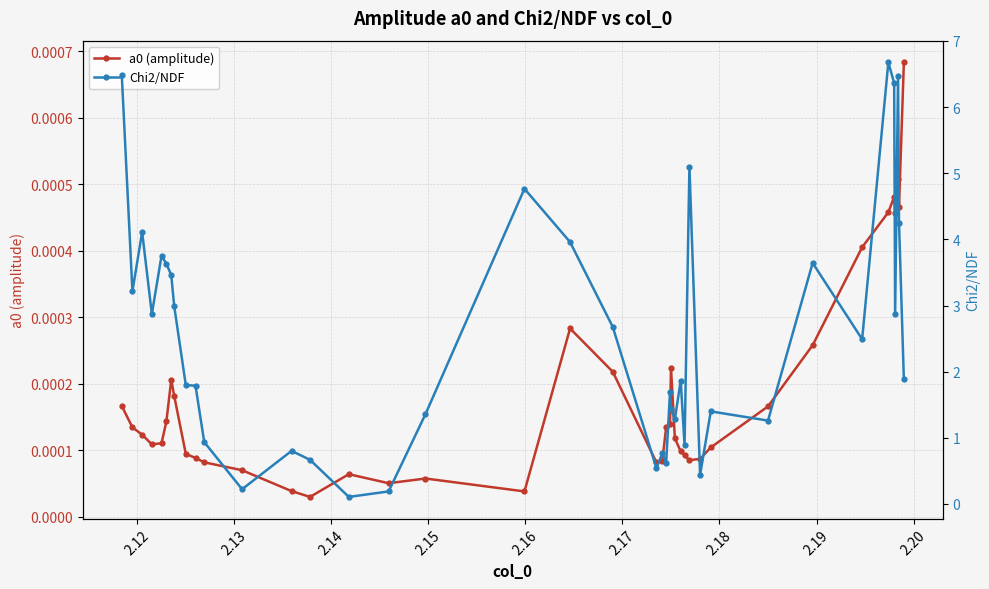

What are all the series names shown in the legend?

a0 (amplitude), Chi2/NDF